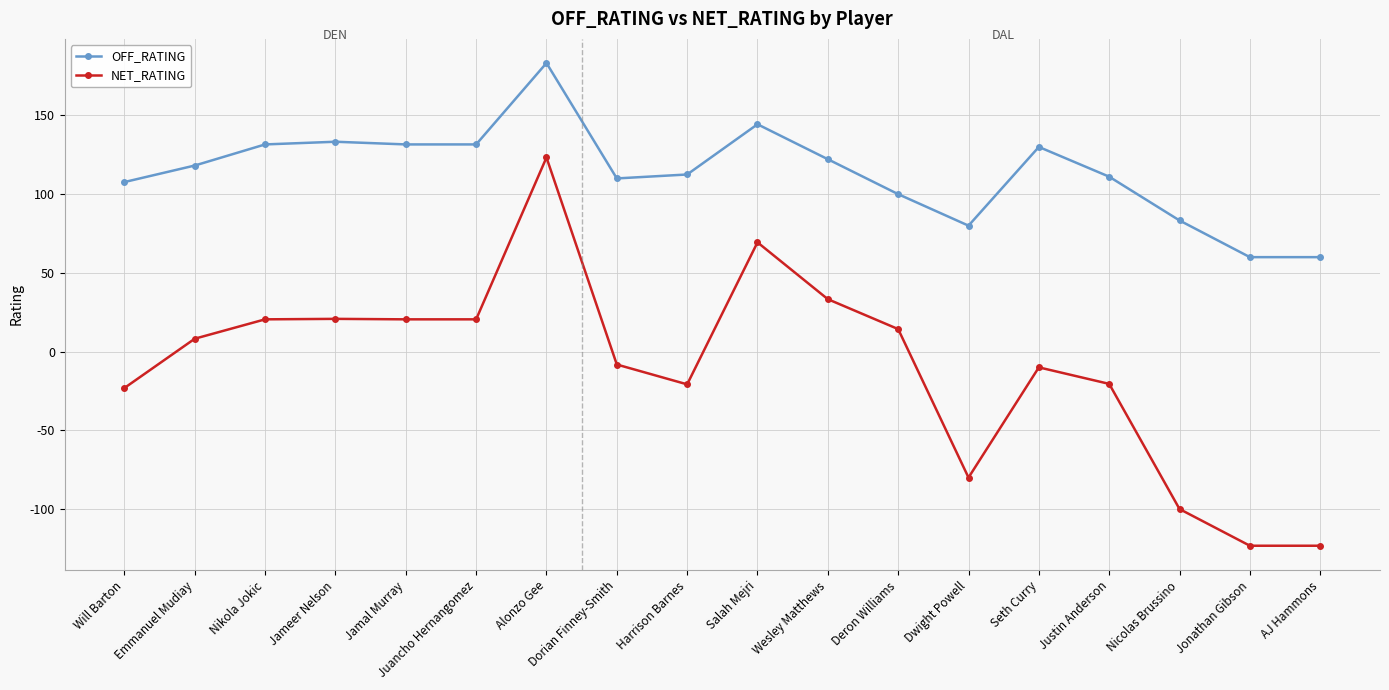

What are all the series names shown in the legend?

OFF_RATING, NET_RATING